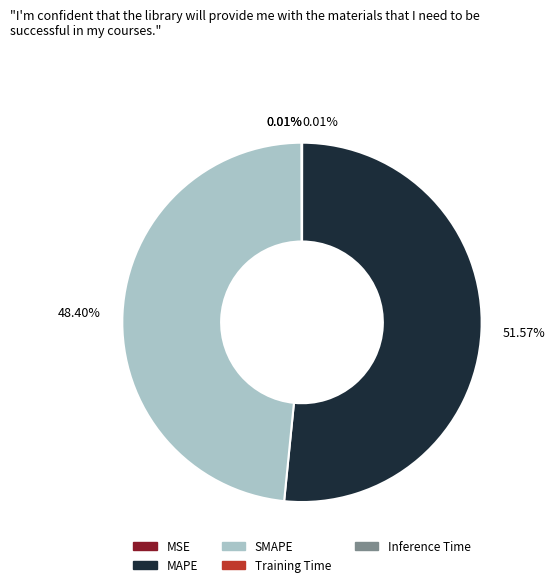

To the nearest percent, what portion does MAPE represent?

52%